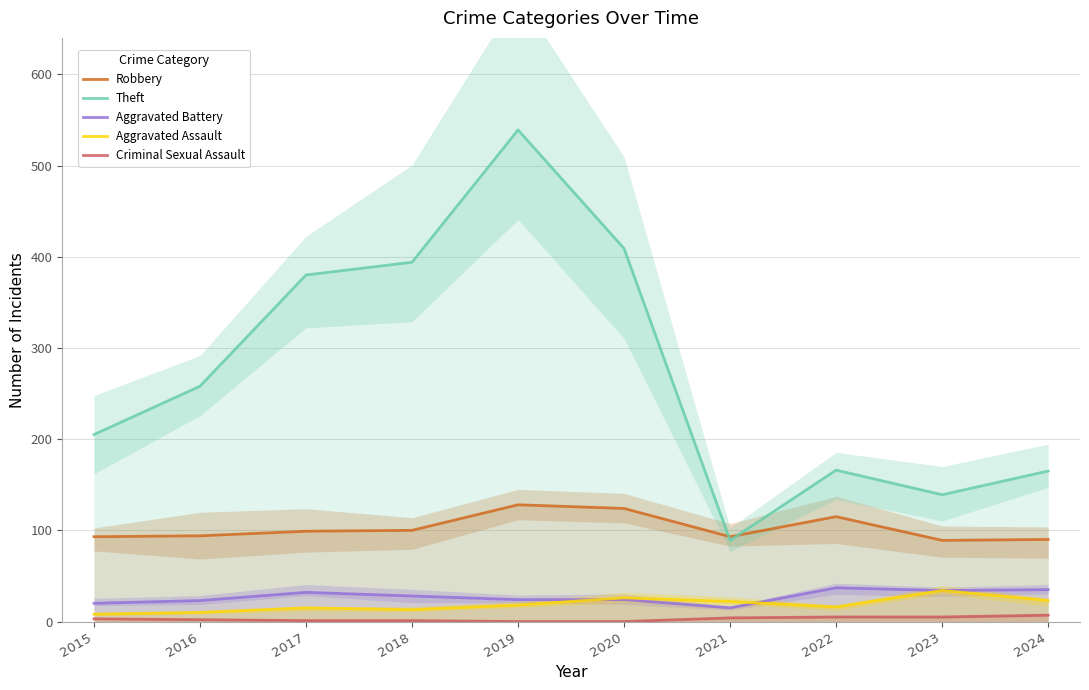

True or false: Theft and Aggravated Assault intersect in this chart.

False